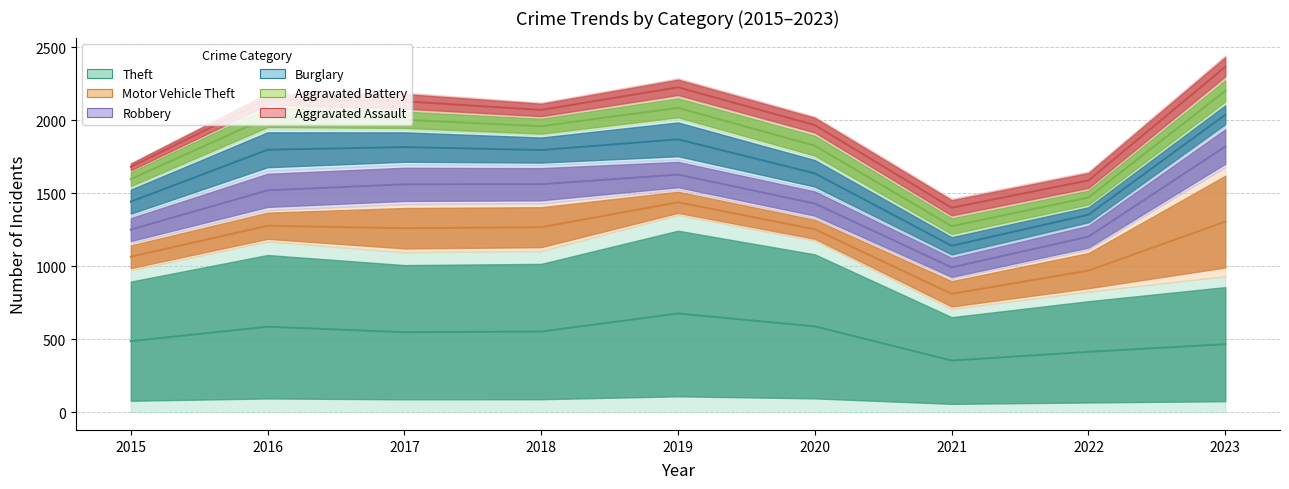

What is the difference between the maximum and second lowest values in the Theft series?

525